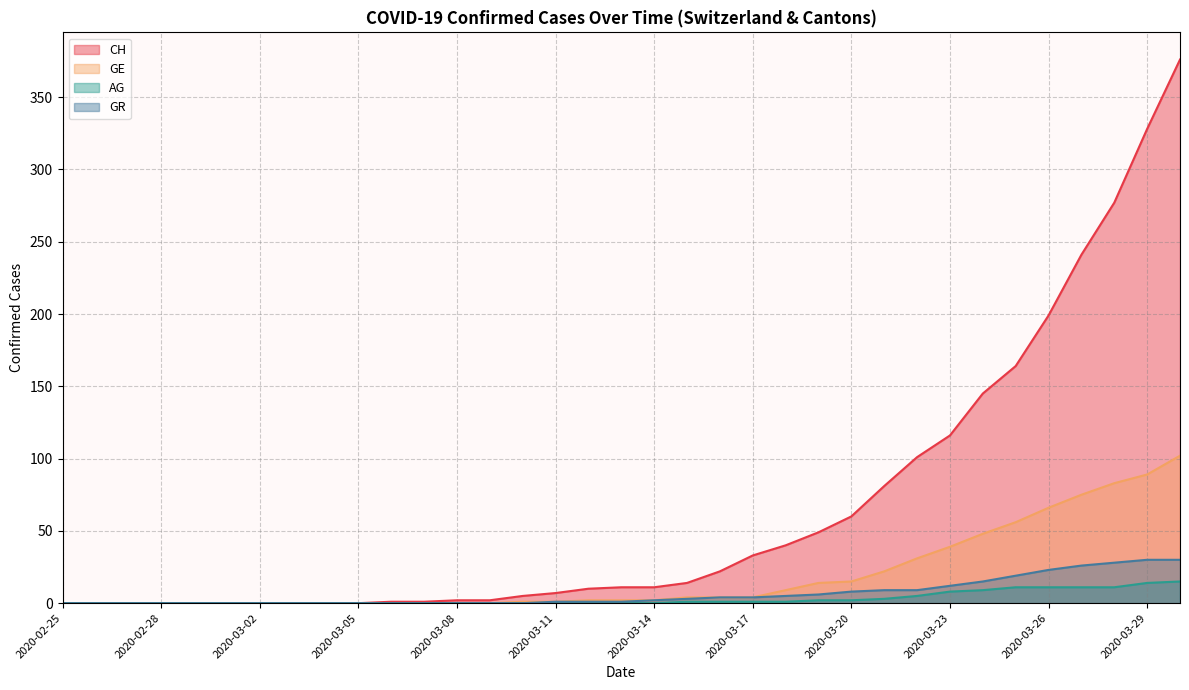

How many distinct data groups are displayed?

4